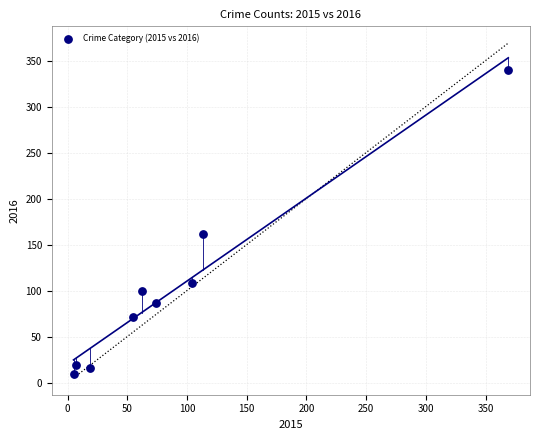

What Y value in the scatter plot is closest to 174?

162